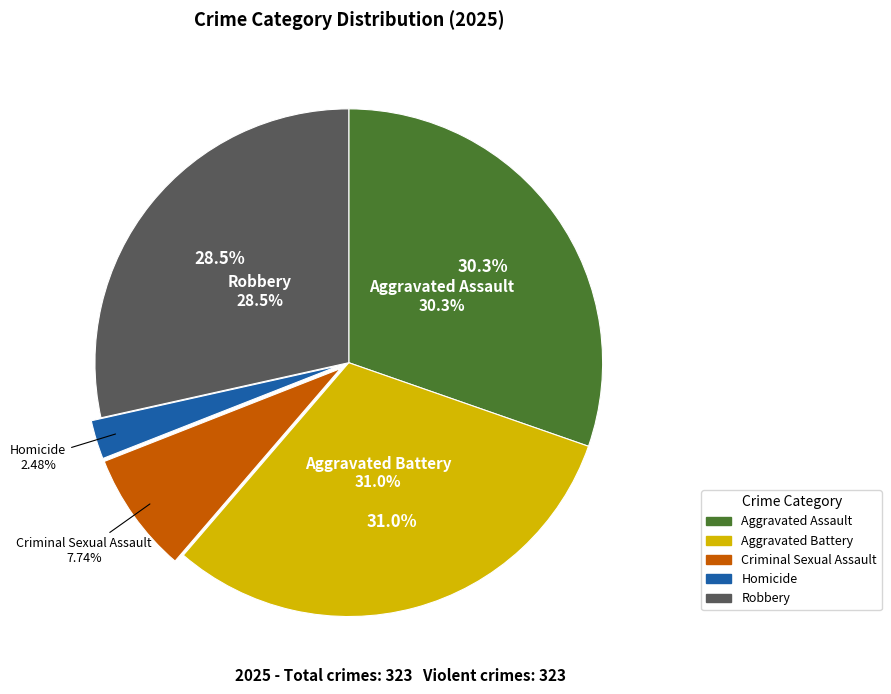

Rank the categories by value from highest to lowest.

Aggravated Battery, Aggravated Assault, Robbery, Criminal Sexual Assault, Homicide